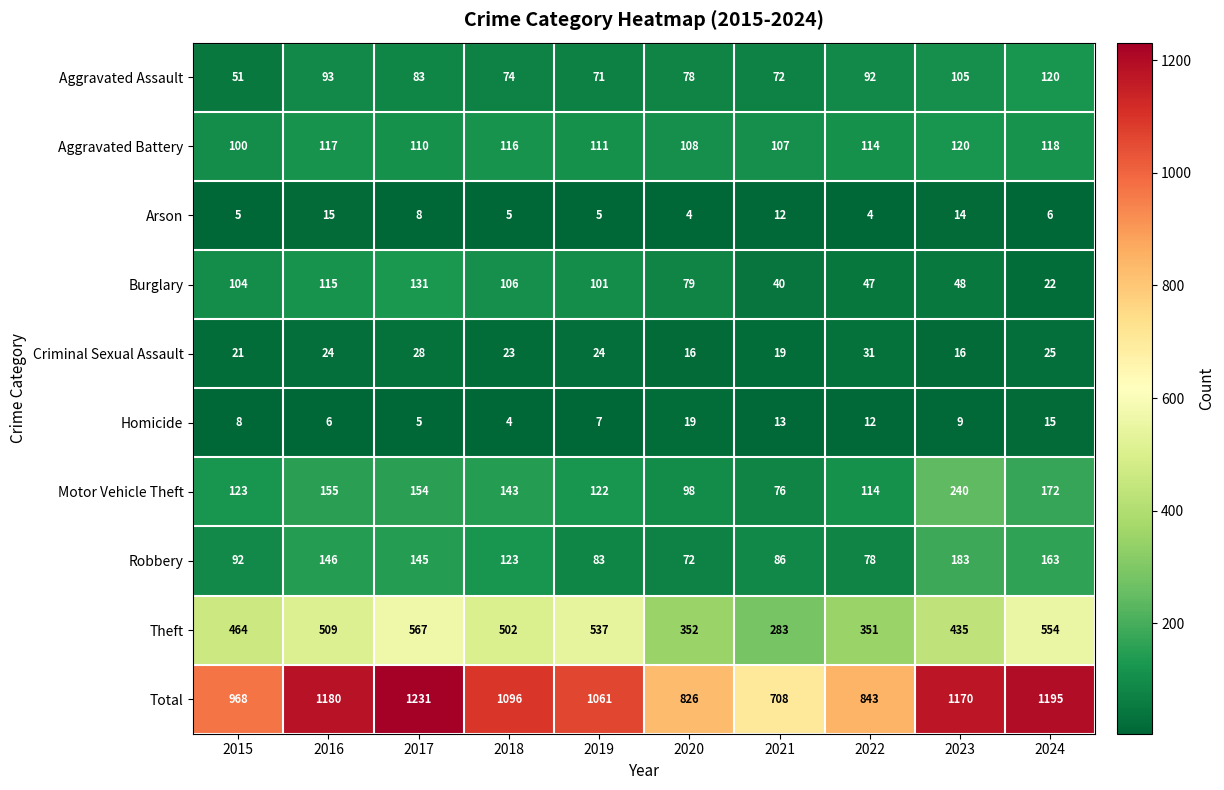

What is the lowest value of the Burglary series?

22